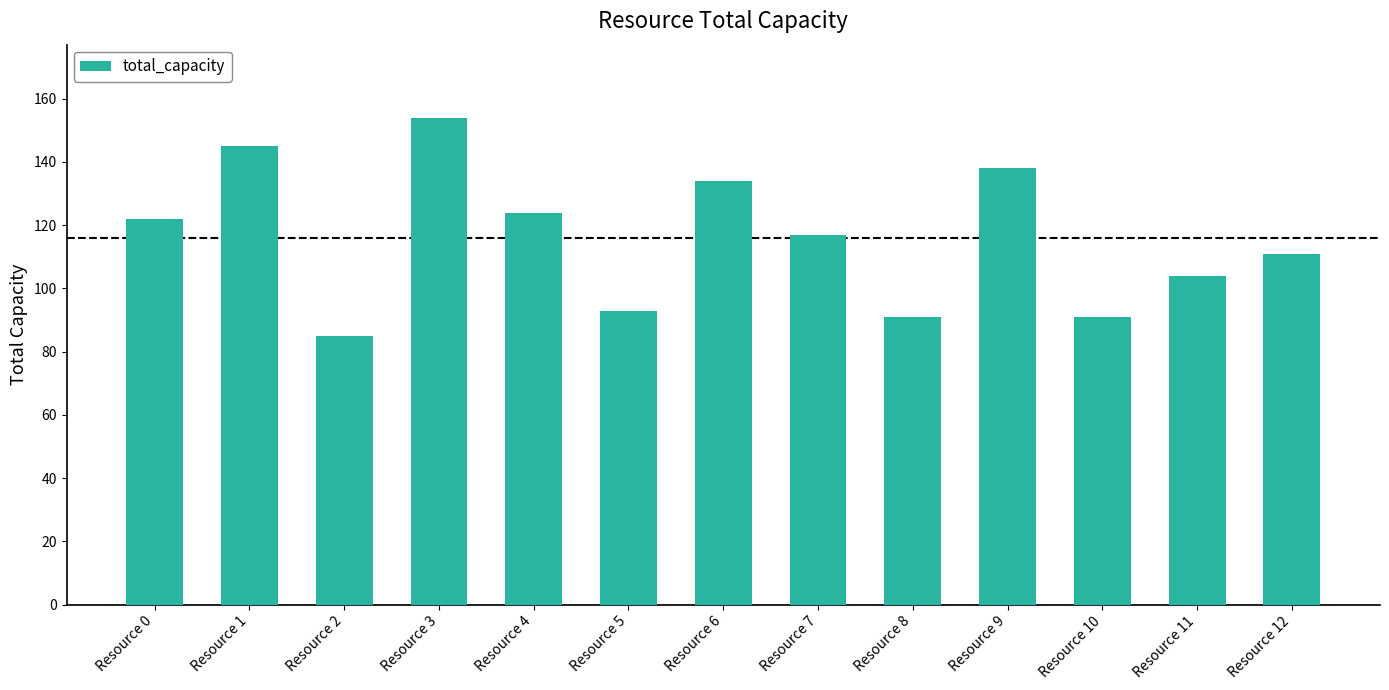

What is the change in value from Resource 2 to Resource 3?

+69